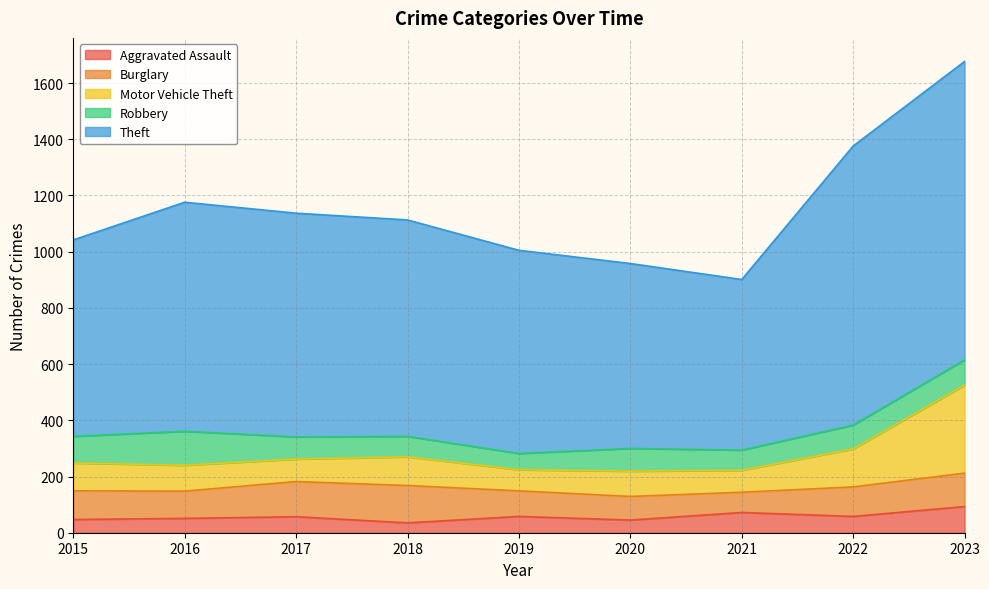

At which label does Theft reach its peak?

2023